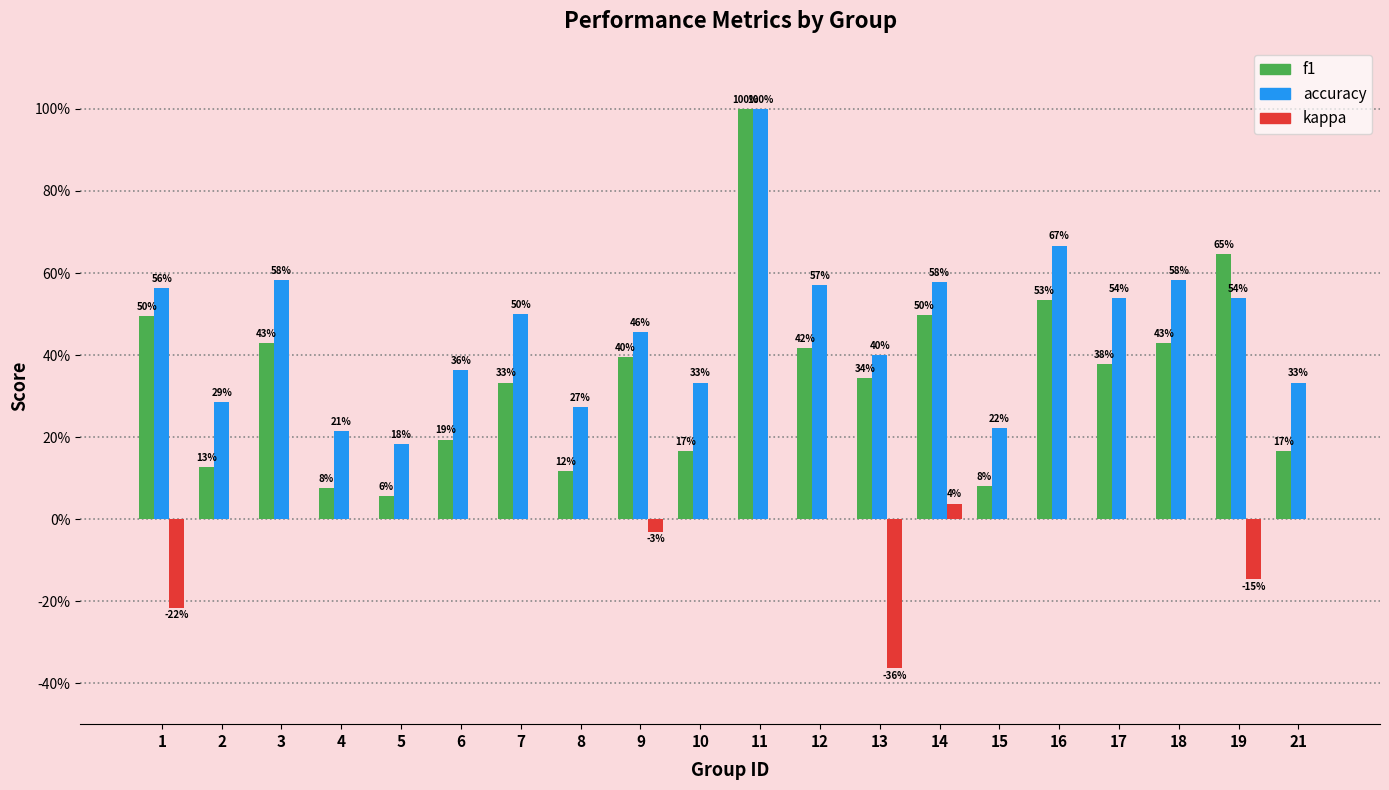

Count the accuracy values in the range 0 to 1.

20